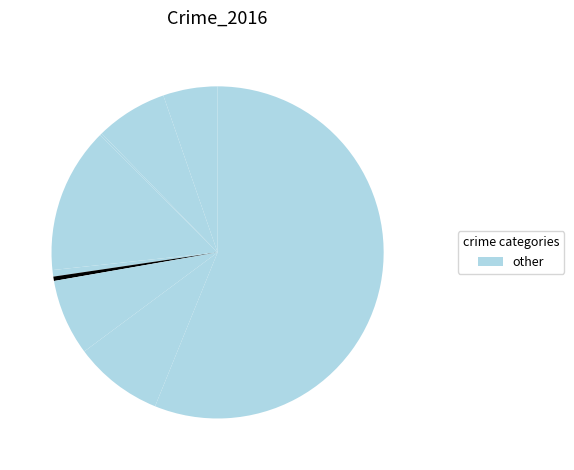

To the nearest percent, what is the average slice percentage?

11%